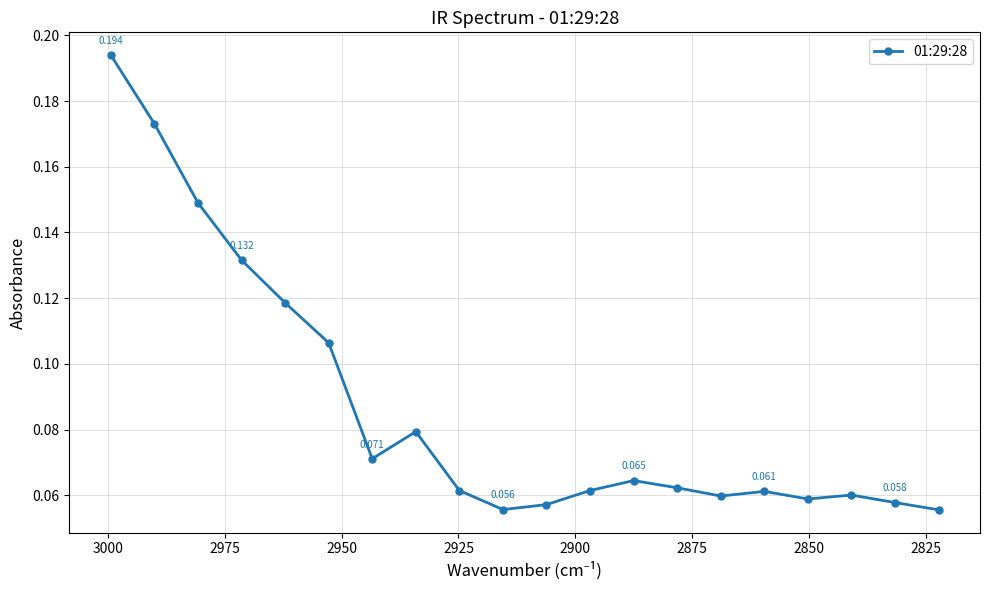

True or false: there are more than 1 points higher than both neighbors.

True